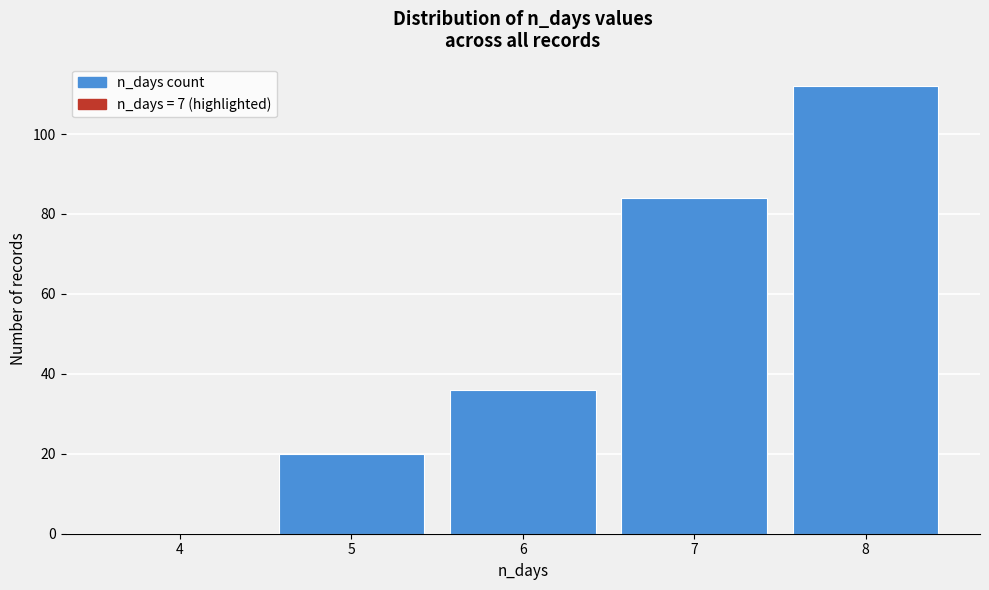

Reading left to right, list all the values displayed in this chart.

4=0	5=20	6=36	7=84	8=112